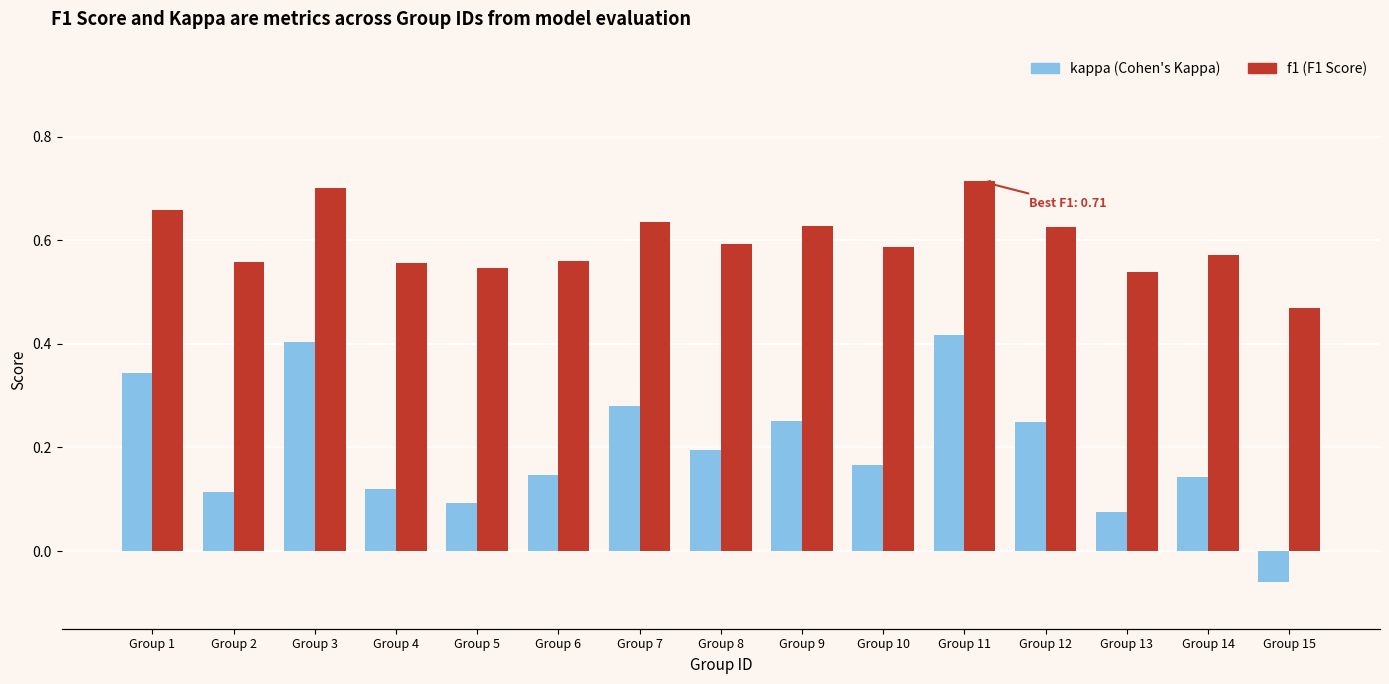

How many values in the kappa series are below 0?

1